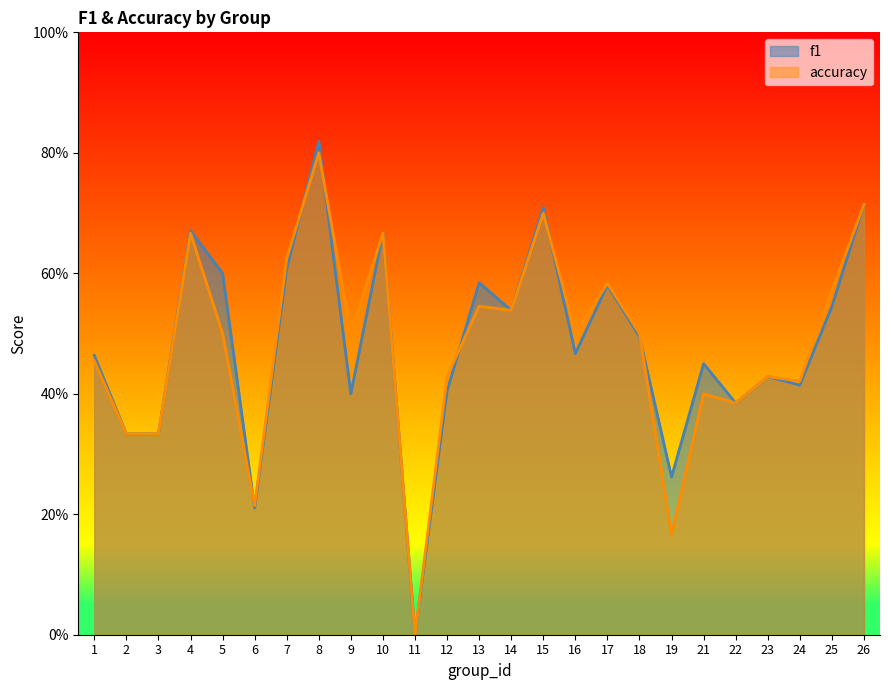

At which label is accuracy closest to 0?

11